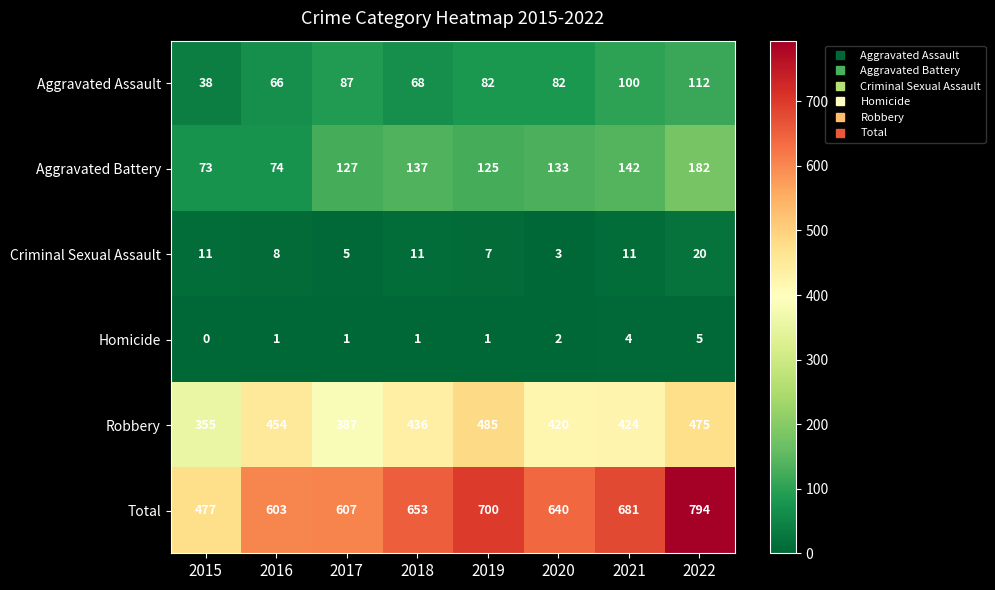

What is the greatest value displayed?

794